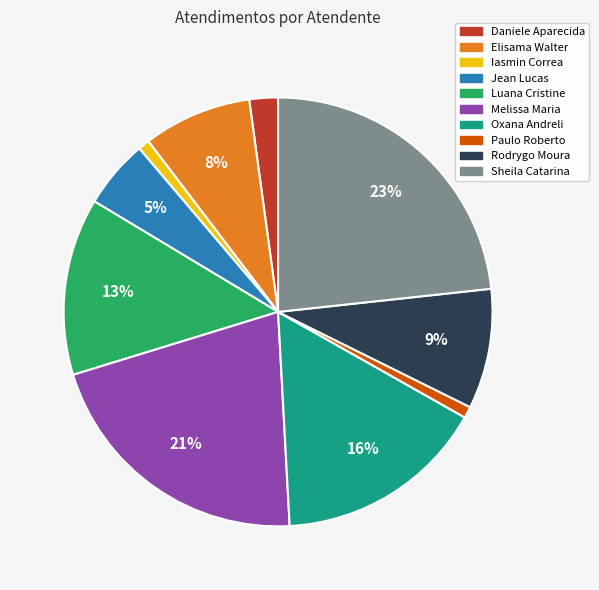

To the nearest percent, what is the difference between the largest and smallest slice percentages?

22%